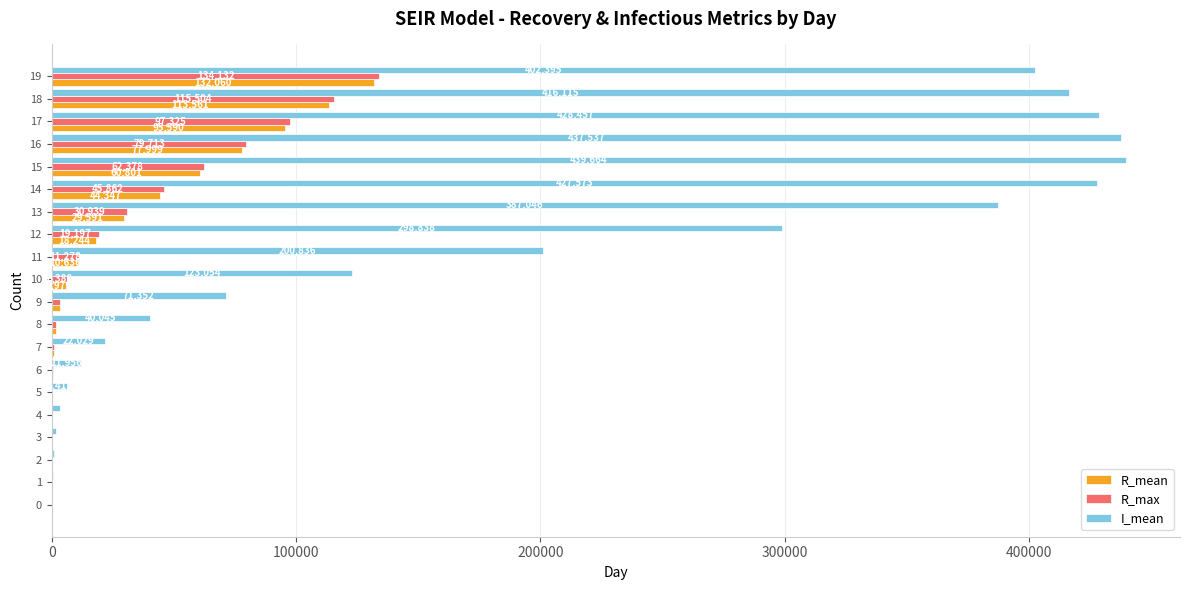

What is the highest value of the R_max series?

134132.0